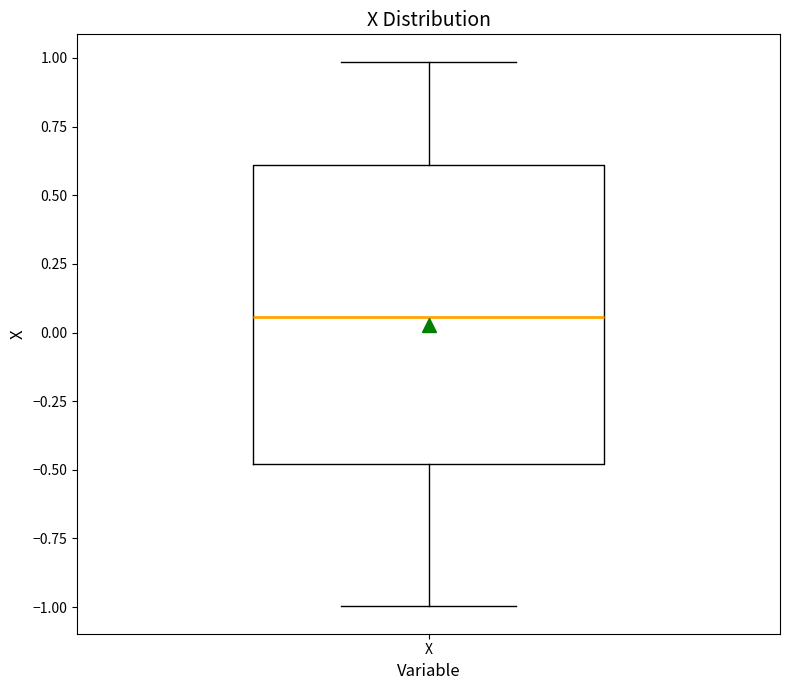

Transcribe this box plot: give where the median line is, the range the box spans, and where the two whiskers end, as read against the y-axis. The values are not printed on the chart, so give them approximately, as read against the axis.

median 0.05, box -0.50 to 0.60, whiskers -1.00 to 1.00